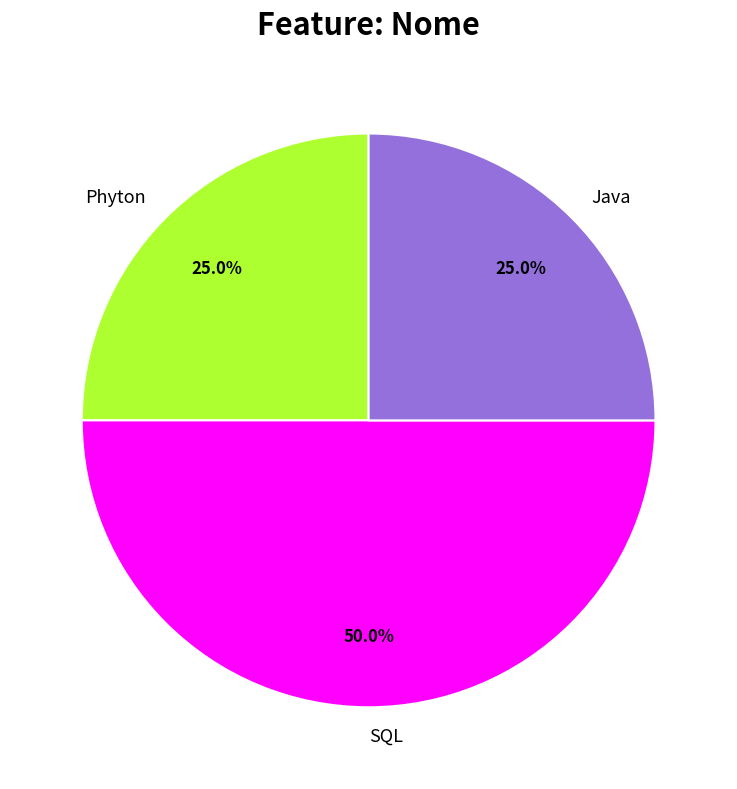

What is the ratio of the value at SQL to the value at Java?

2.0